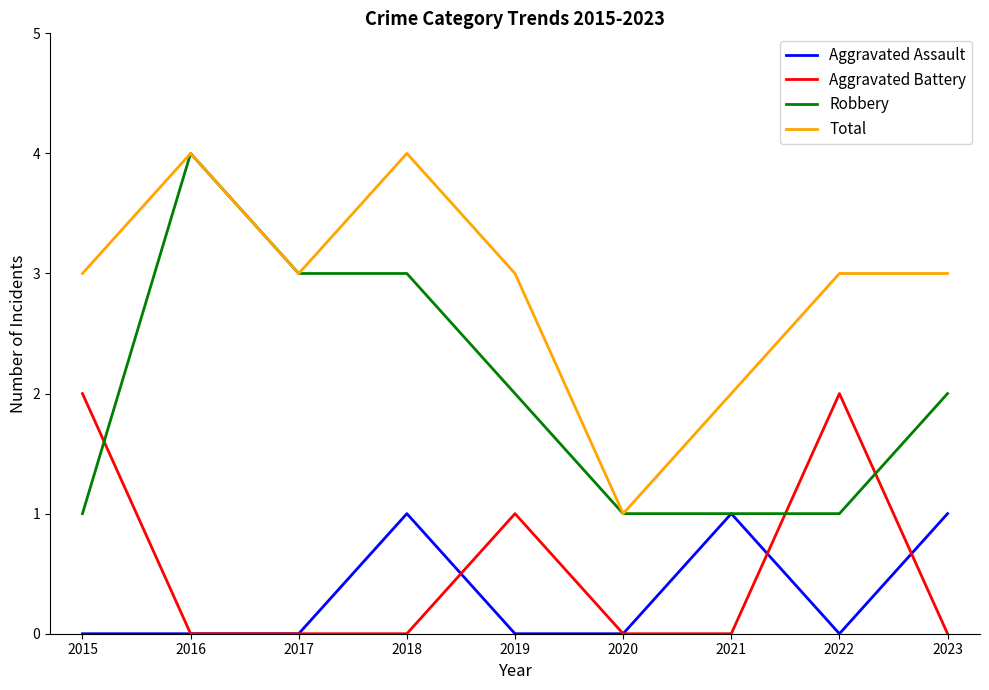

What are all the series names shown in the legend?

Aggravated Assault, Aggravated Battery, Robbery, Total